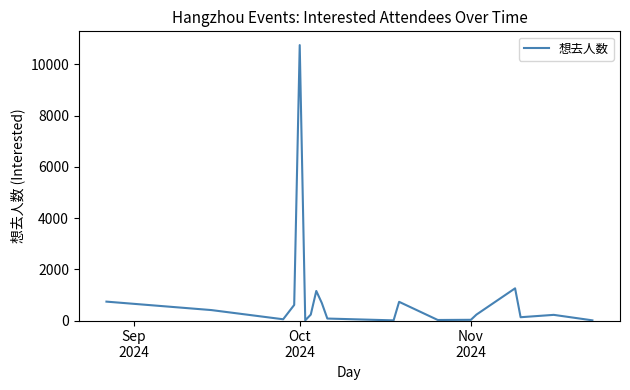

What is the sum of all values?

17344